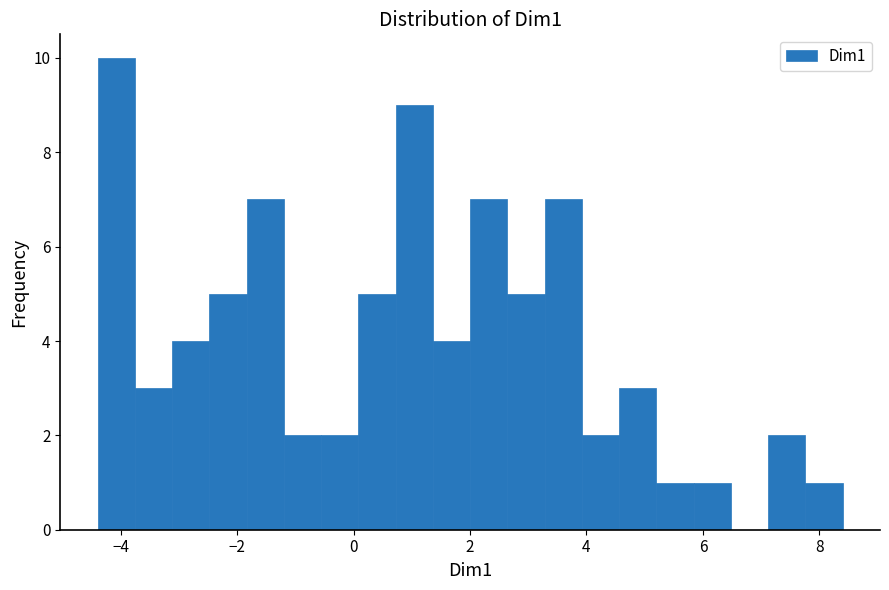

Around what value on the x-axis is the tallest bar? Give the approximate position of its centre, as read against the axis.

-4.0